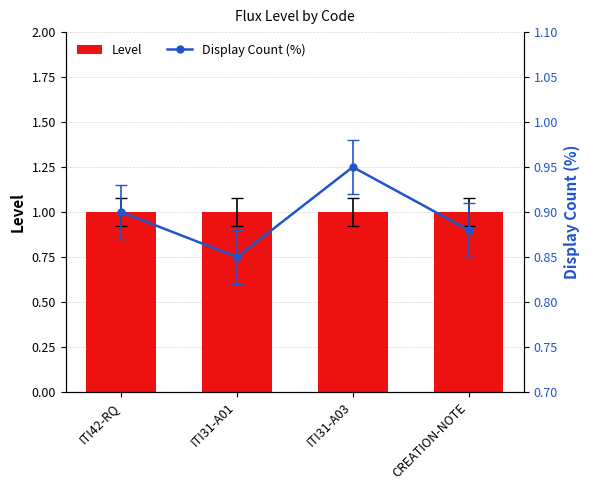

What is the approximate value of Display Count (%) at ITI31-A01?

0.8